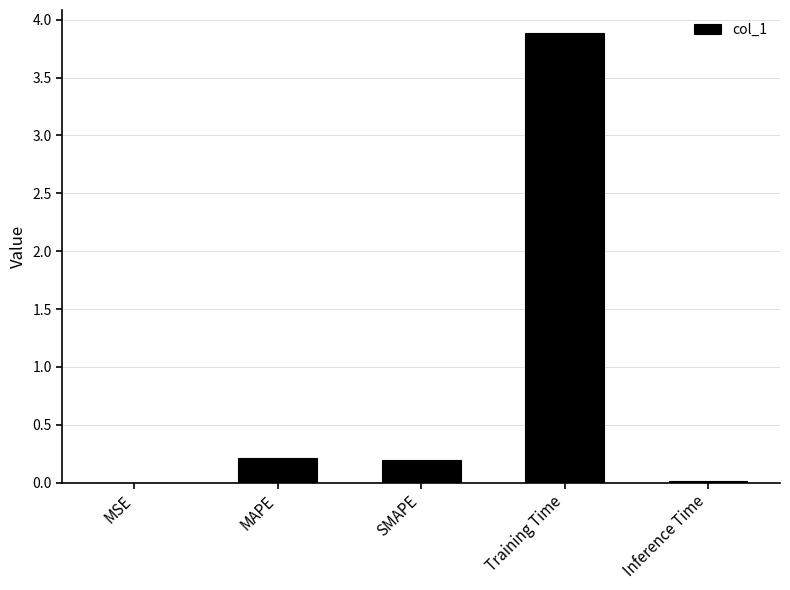

What is the sum of the values at SMAPE and Training Time?

4.1